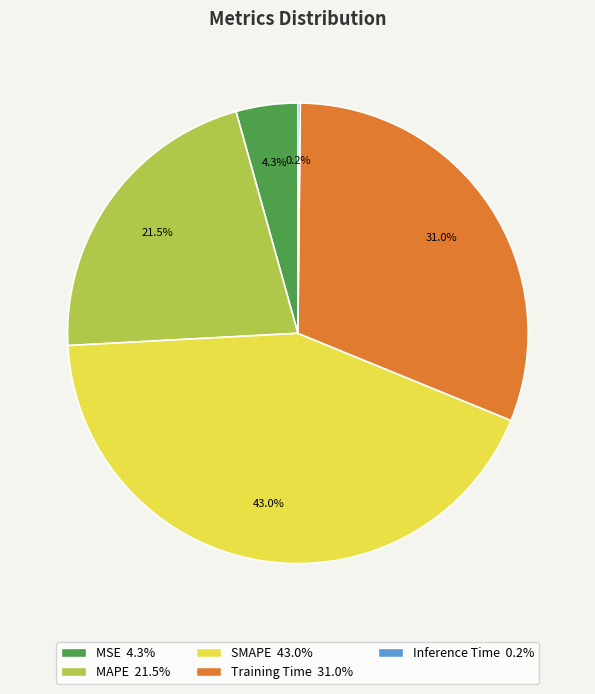

Do SMAPE and Training Time together represent more than half of the pie?

Yes